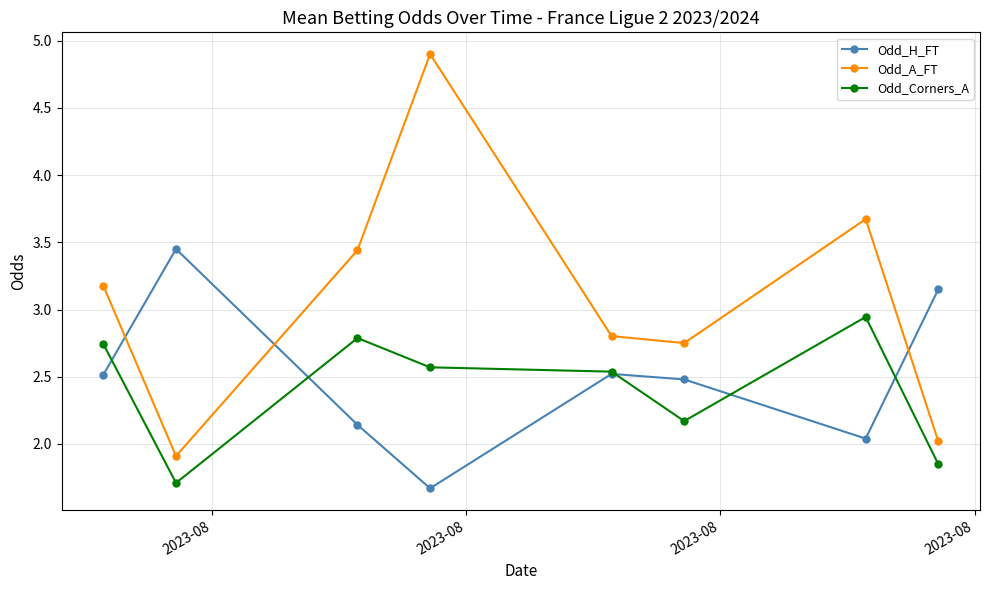

List the series in order of their peak value, highest first.

Odd_A_FT, Odd_H_FT, Odd_Corners_A